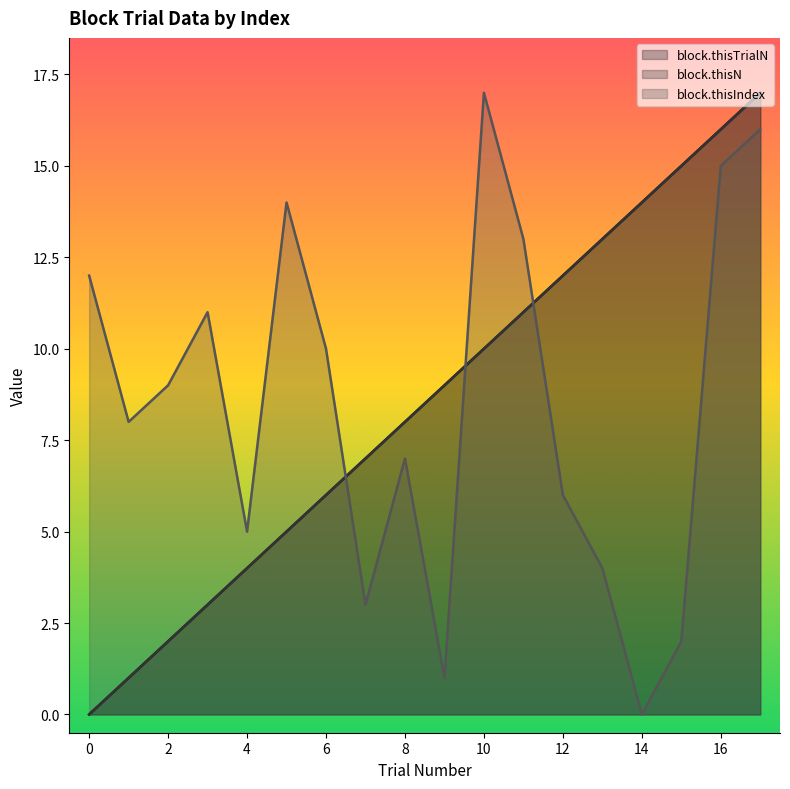

Which has a higher value, 11 or 16?

16